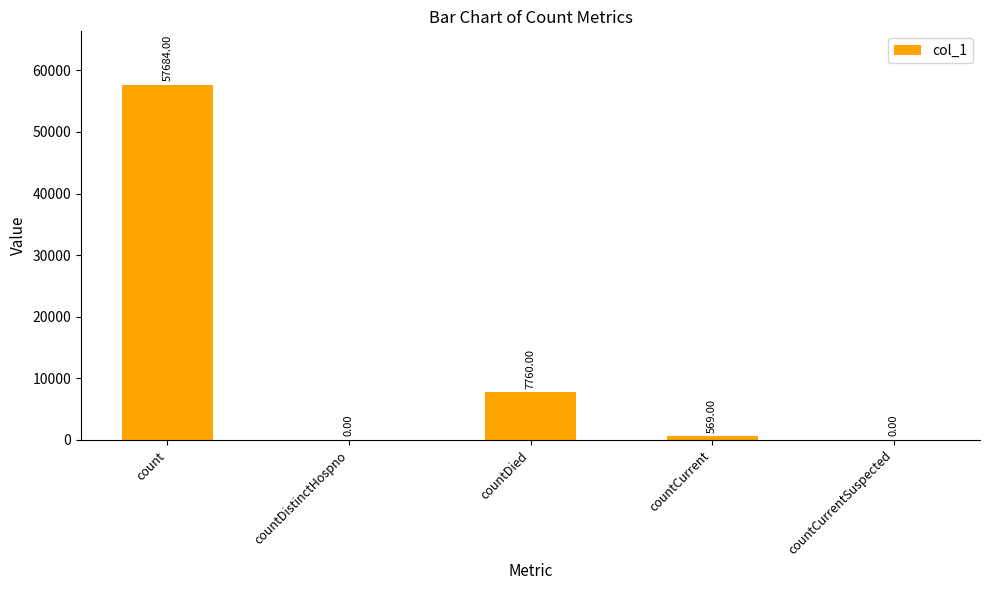

What is the ratio of the value at countDied to the value at countCurrent?

13.6